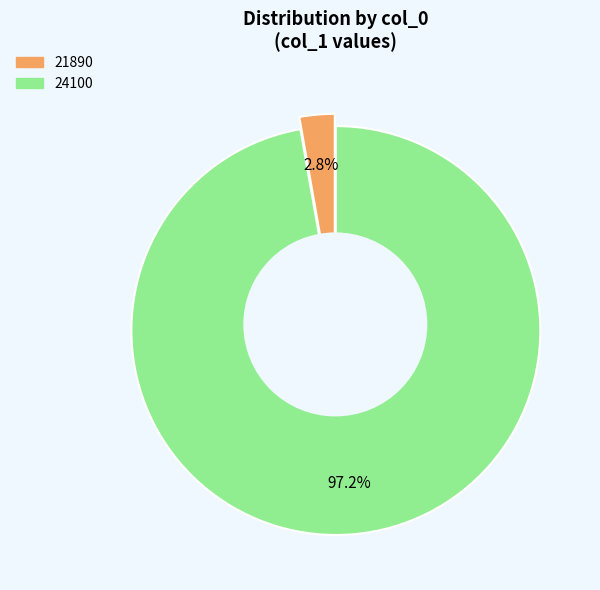

To the nearest percent, what is the combined percentage of 24100 and 21890?

100%